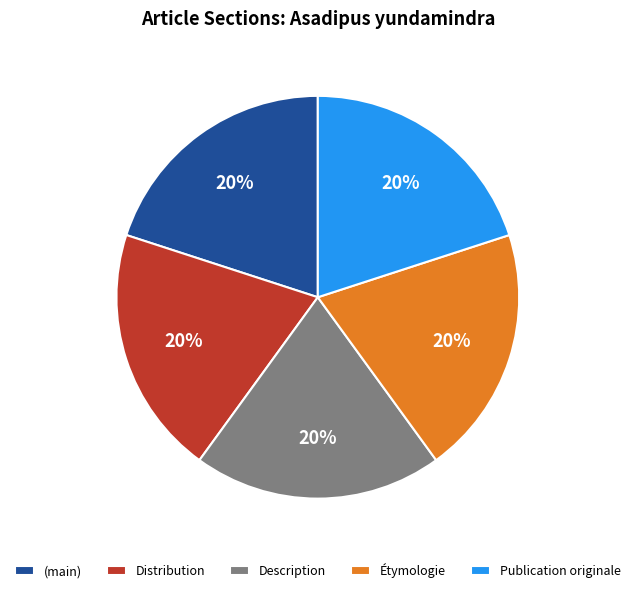

To the nearest percent, what is the average slice percentage?

20%